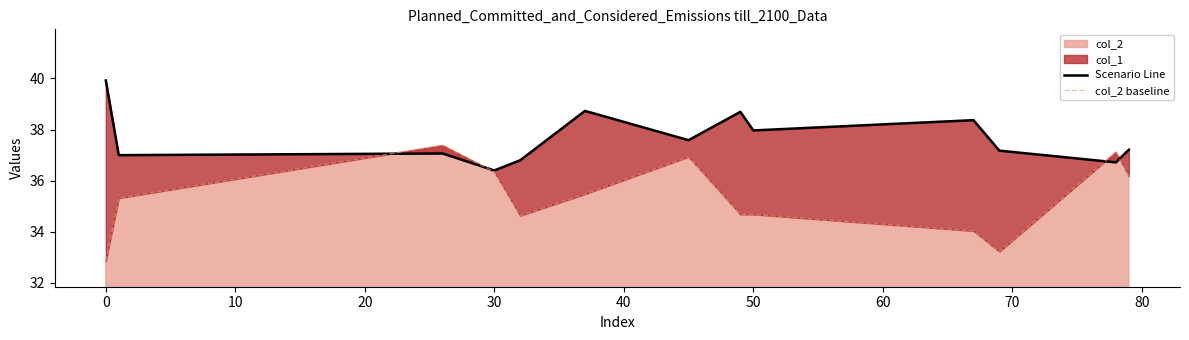

What is the maximum value for col_2?

37.4